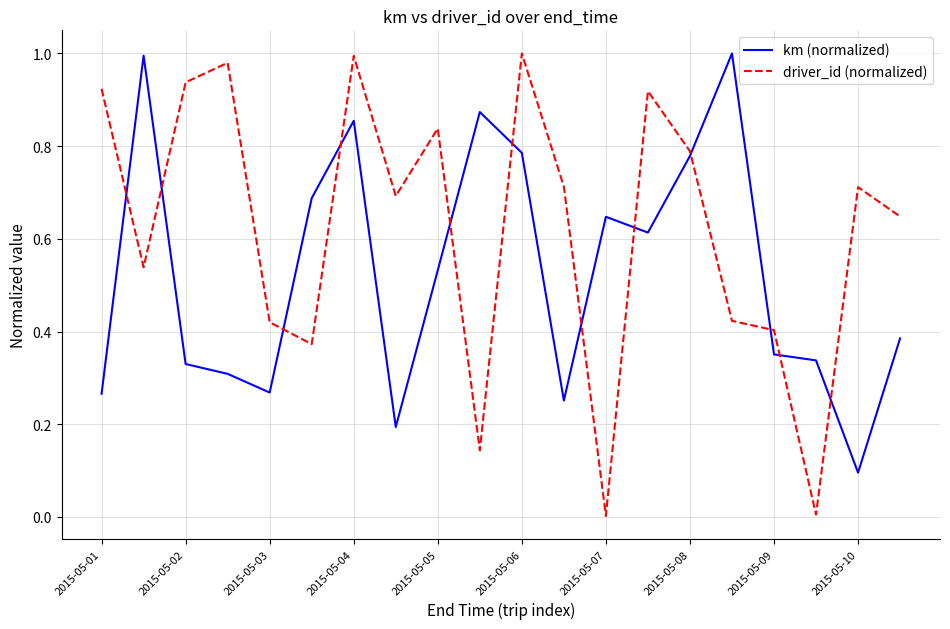

Rank the series by their average value, from highest to lowest.

driver_id (normalized), km (normalized)